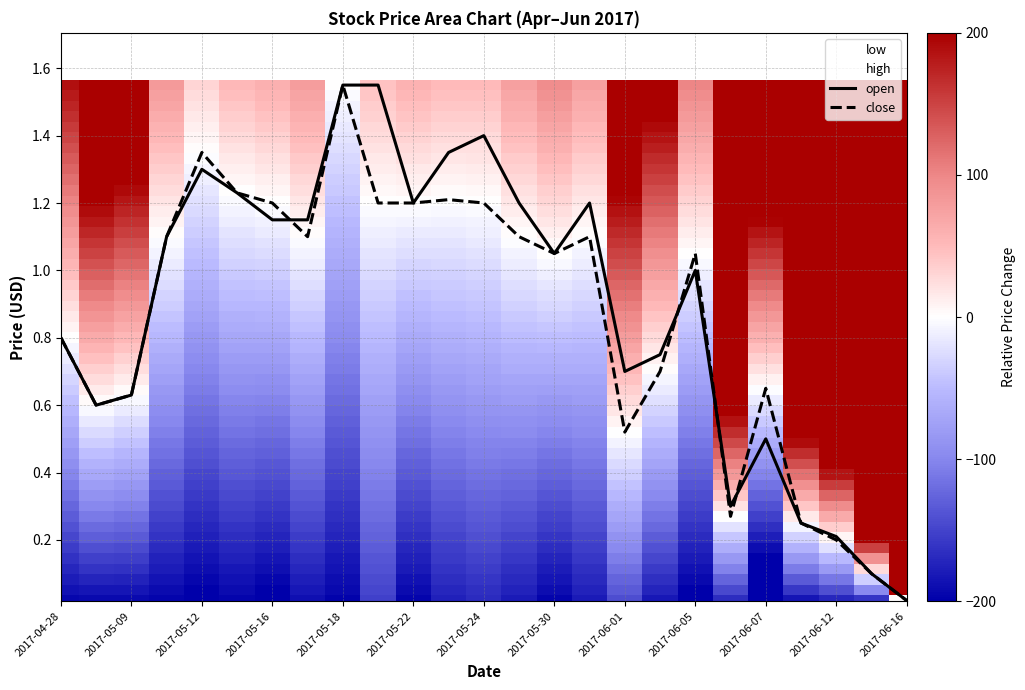

True or false: close and open intersect in this chart.

True